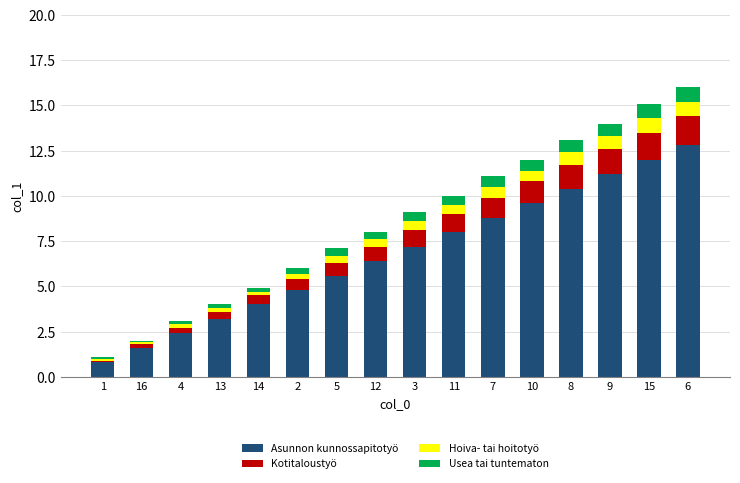

What is the approximate value of Asunnon kunnossapitotyö at 11?

8.0